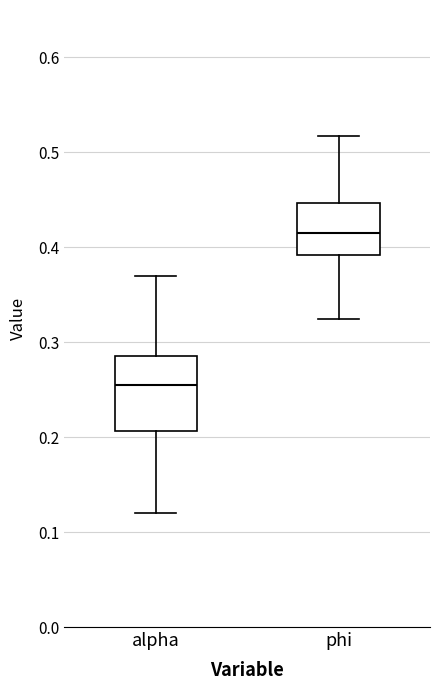

Reading left to right, transcribe this box plot: for each box, give where its median line is, the range the box spans, and where its two whiskers end, as read against the y-axis. The values are not printed on the chart, so give them approximately, as read against the axis.

alpha: median 0.26, box 0.21 to 0.29, whiskers 0.12 to 0.37
phi: median 0.42, box 0.39 to 0.45, whiskers 0.32 to 0.52